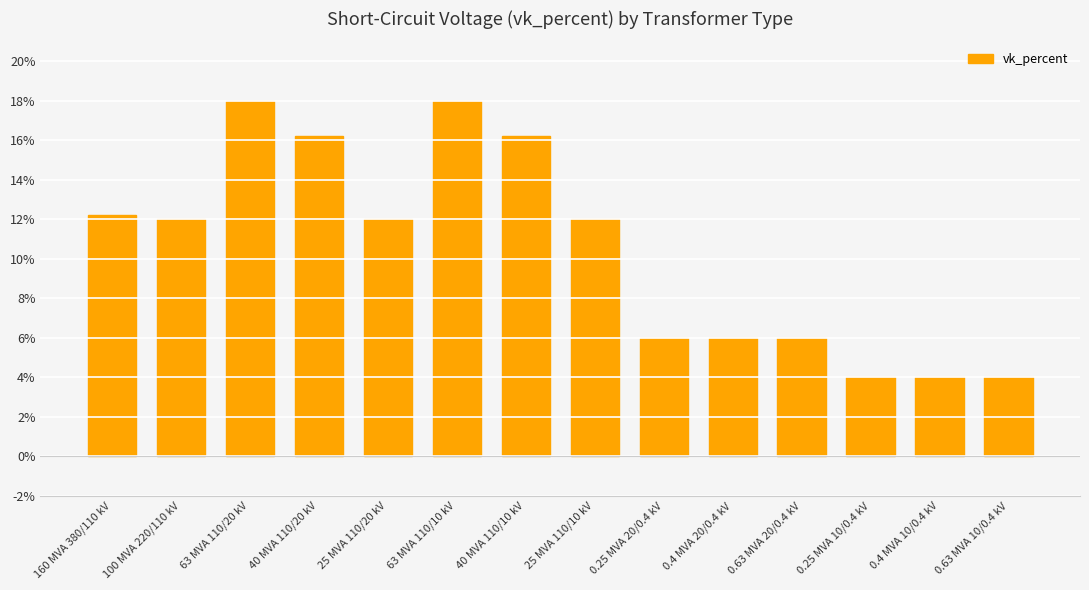

What is the label of the 14th bar from the left?

0.63 MVA 10/0.4 kV